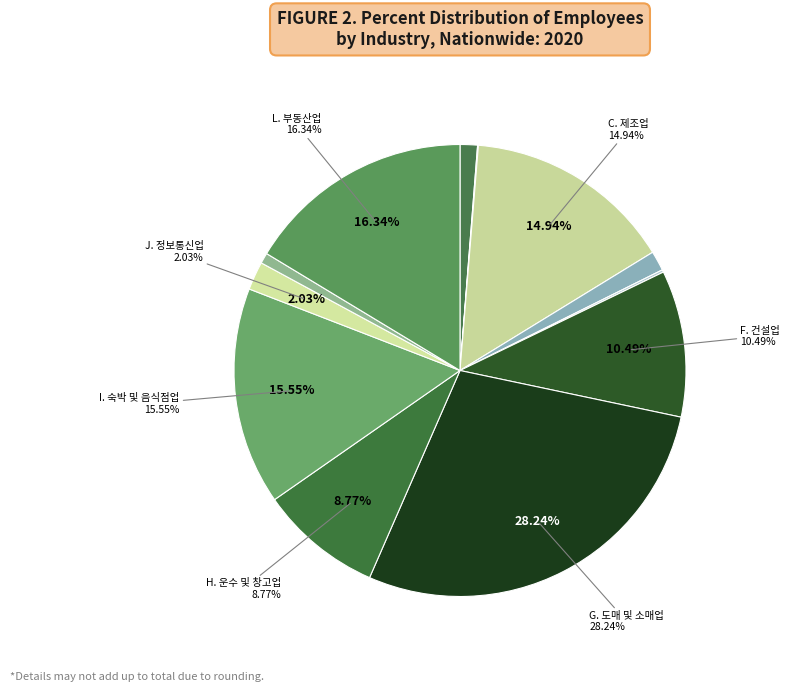

Is there any slice that represents more than half of the pie?

No